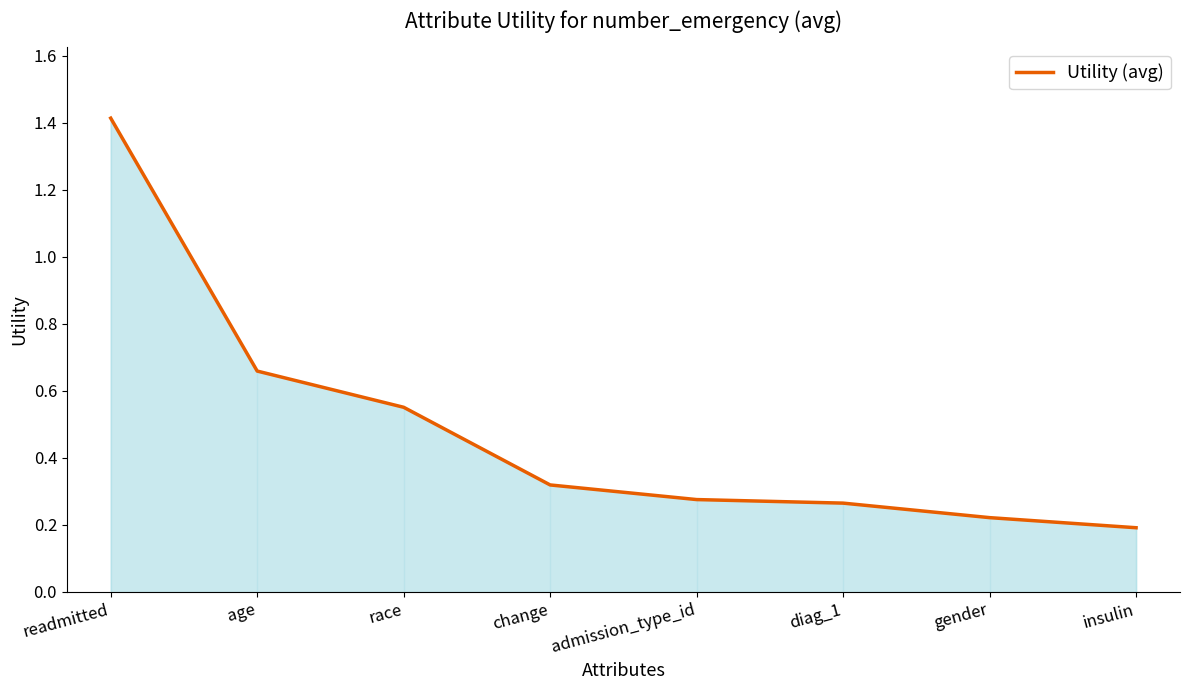

The value at gender is 0.2. True or false?

True